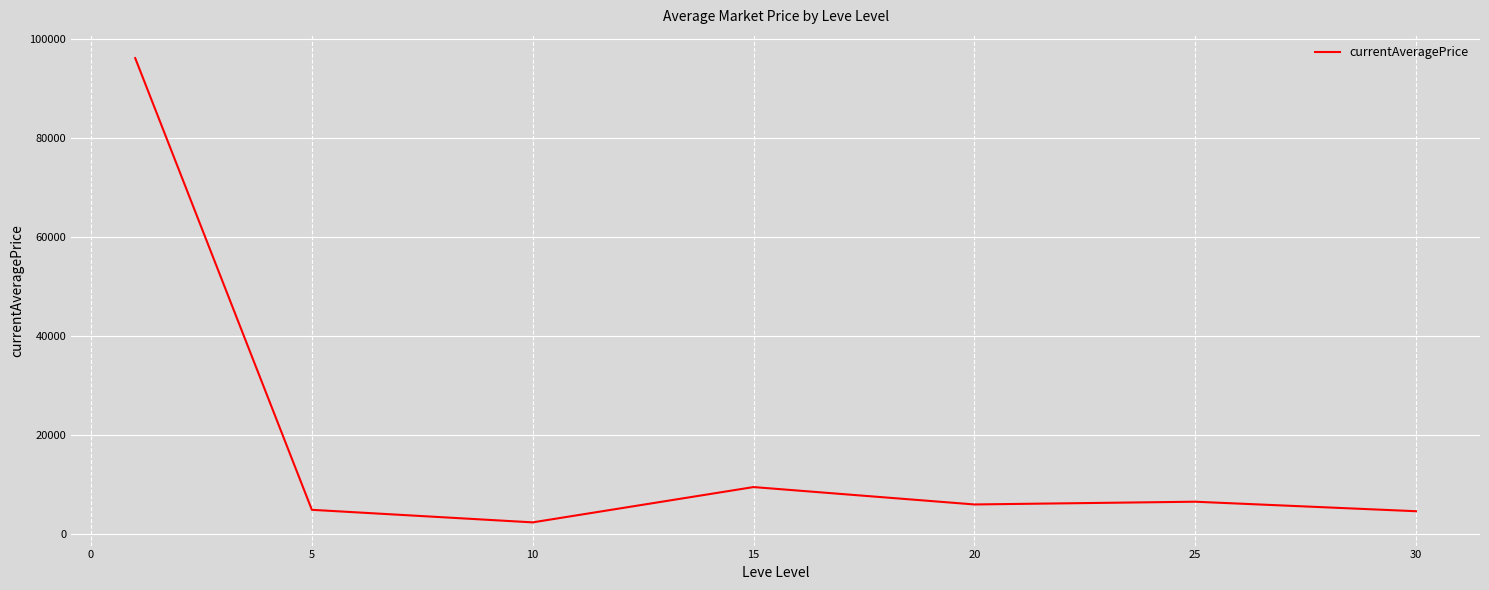

True or false: the data has more than 0 interior local peaks.

True